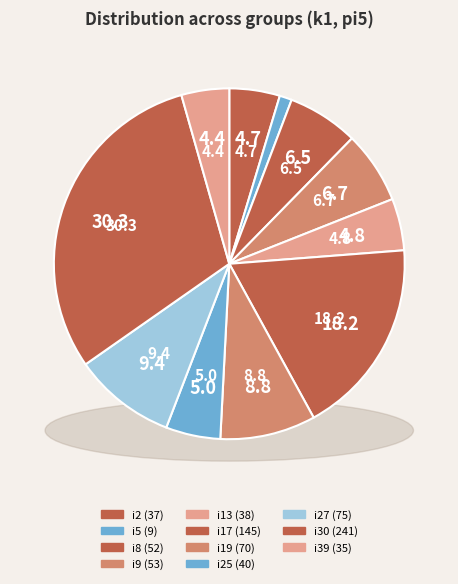

To the nearest percent, what portion does i17 represent?

18%